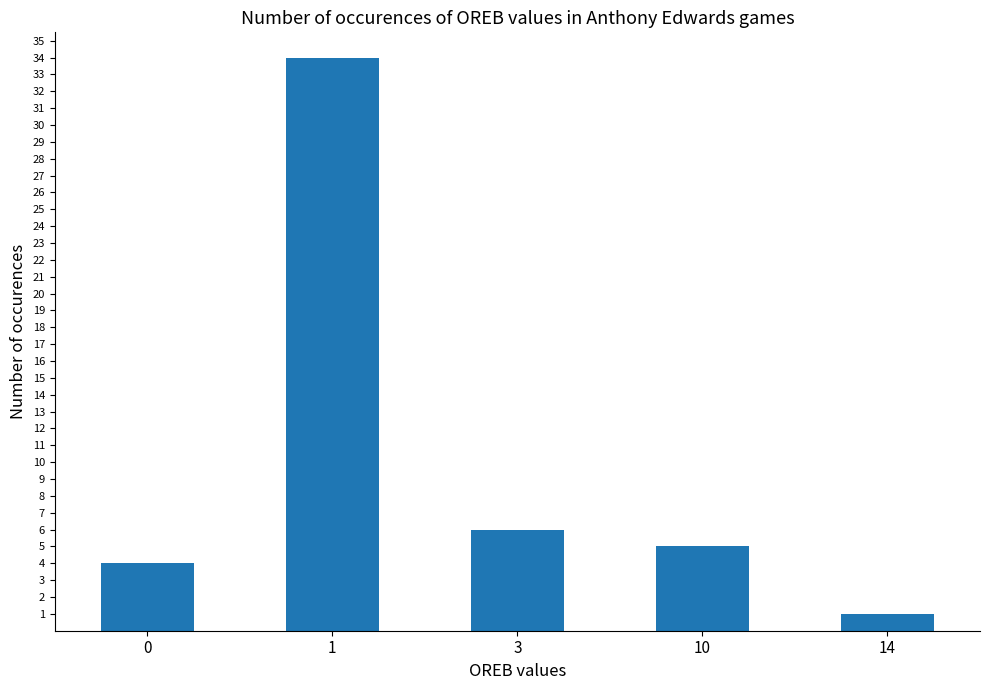

What is the value of the 4th bar from the left?

5